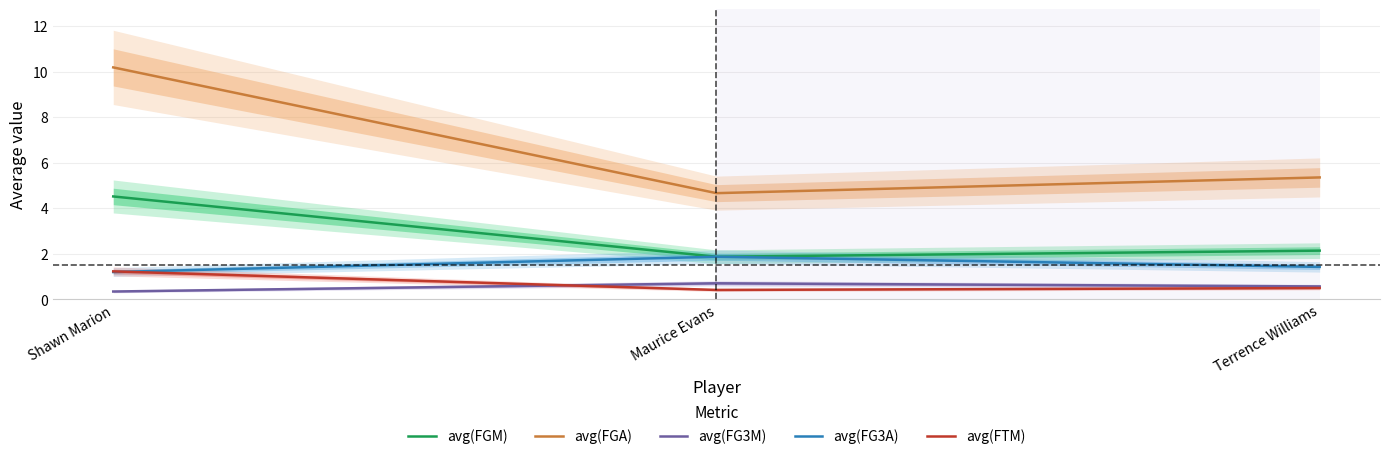

What is the total value across all series at Terrence Williams?

10.0